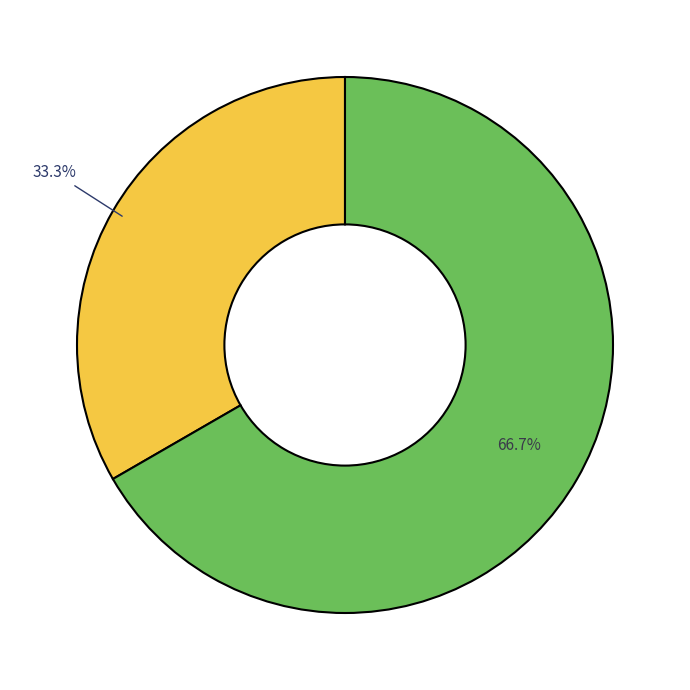

Does any single category account for the majority?

Yes